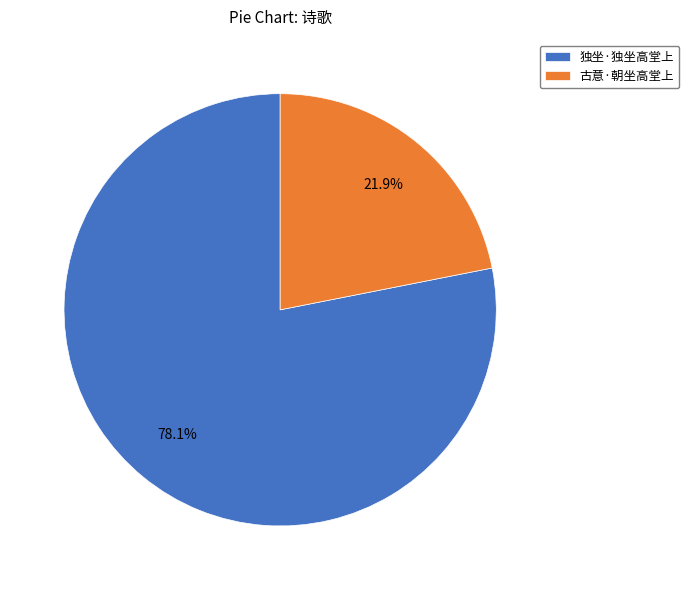

The 独坐·独坐高堂上 slice represents 89% of the pie. True or false?

False